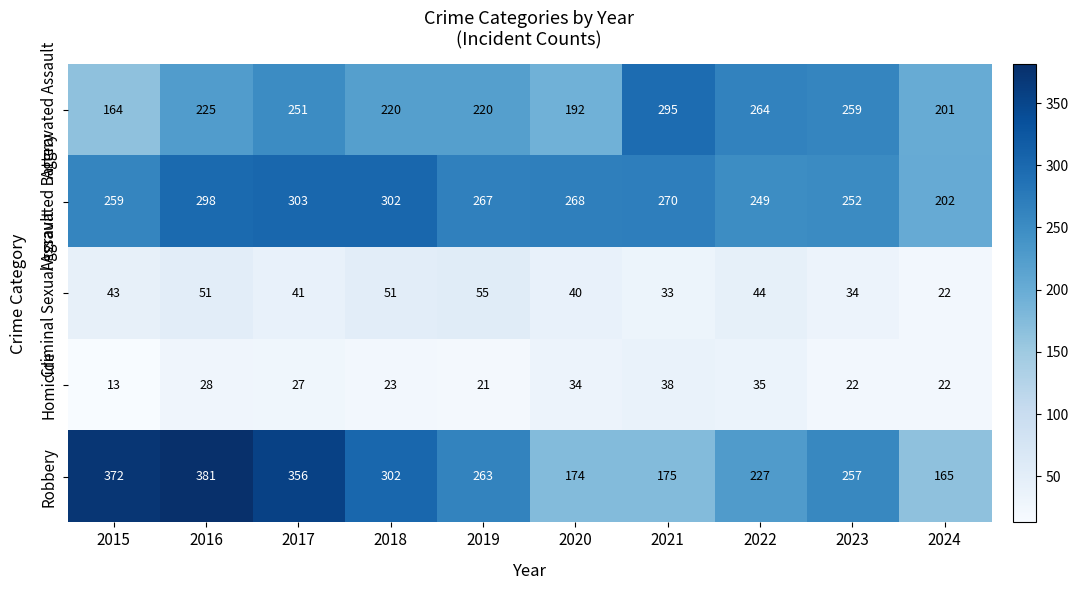

What is the average value of the Robbery series?

267